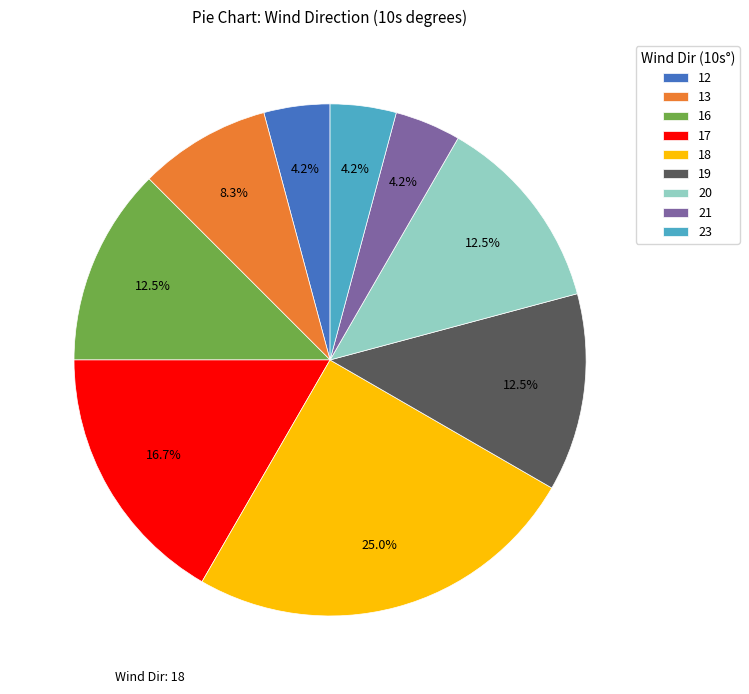

Combined, what portion of the pie is 16 and 18?

37.5%